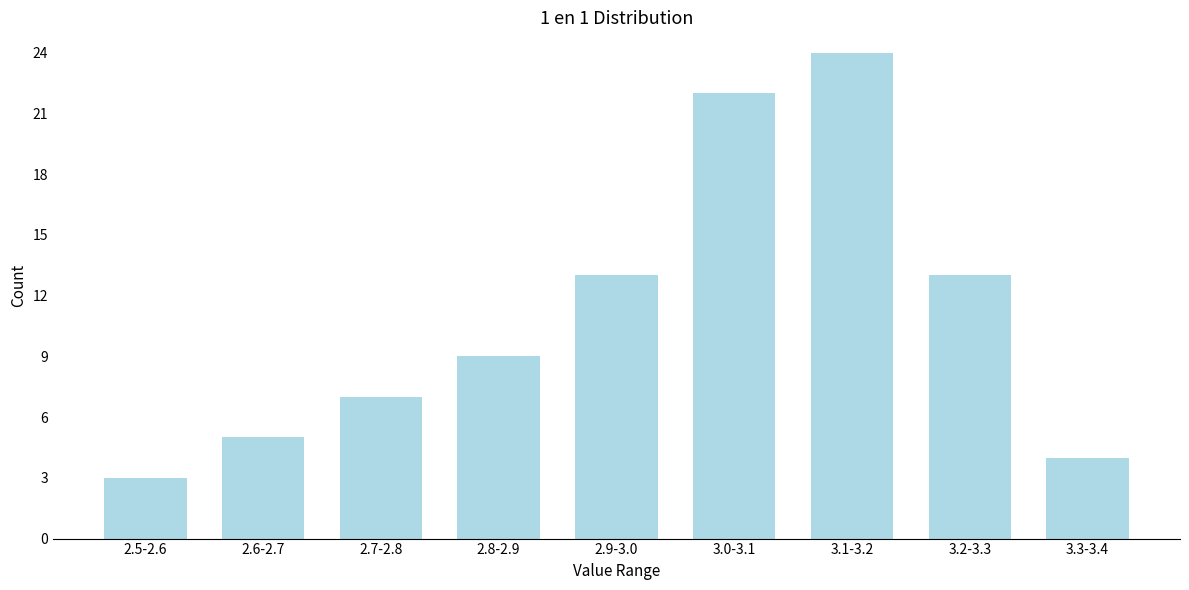

Reading right to left, transcribe all the data shown in this chart.

4	13	24	22	13	9	7	5	3